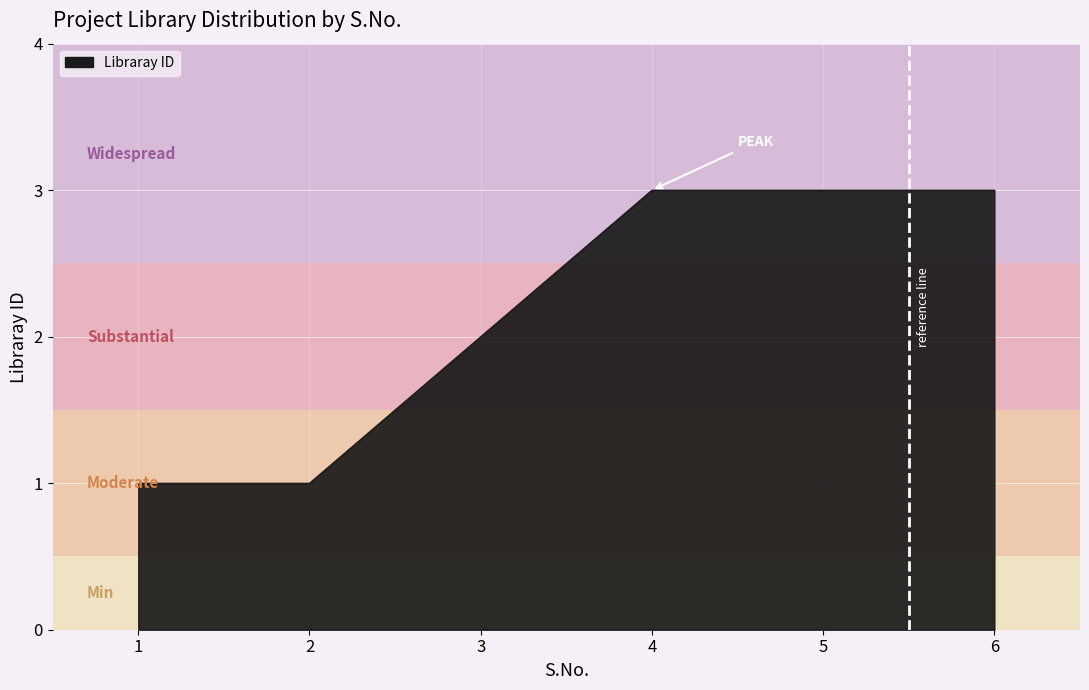

Reading left to right, extract all data points from this chart.

1=1	2=1	3=2	4=3	5=3	6=3